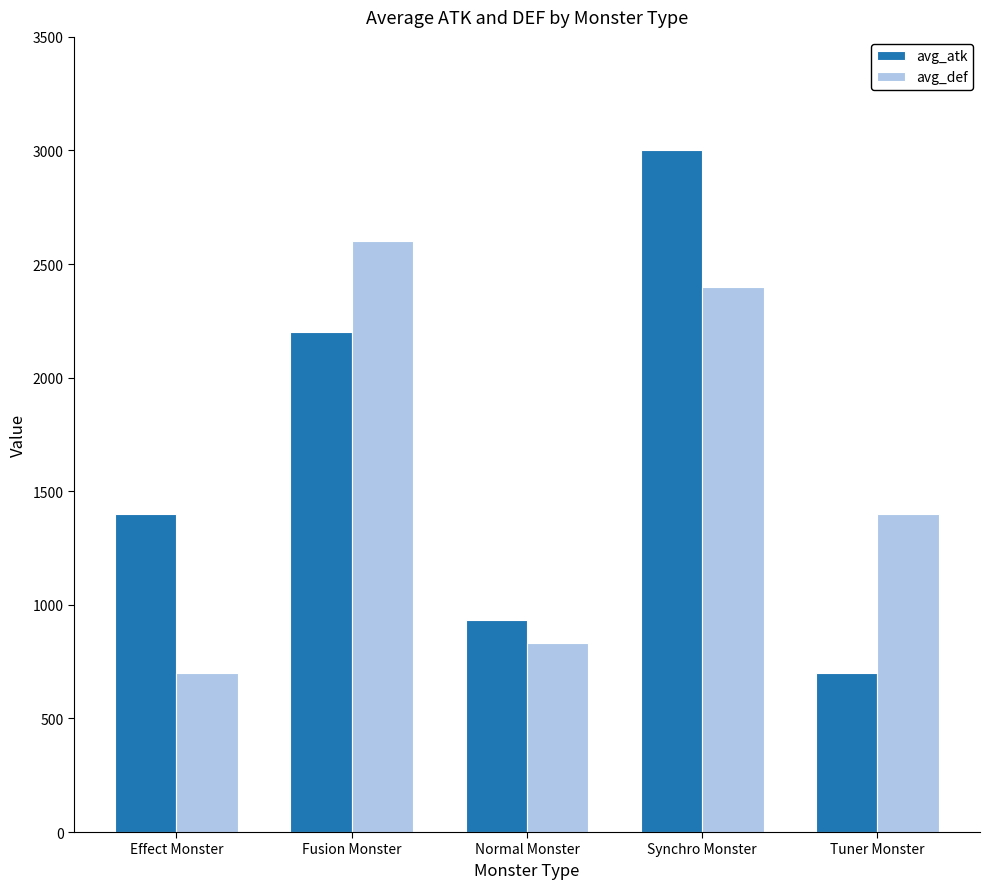

The value of avg_atk at Fusion Monster is 732.5. True or false?

False